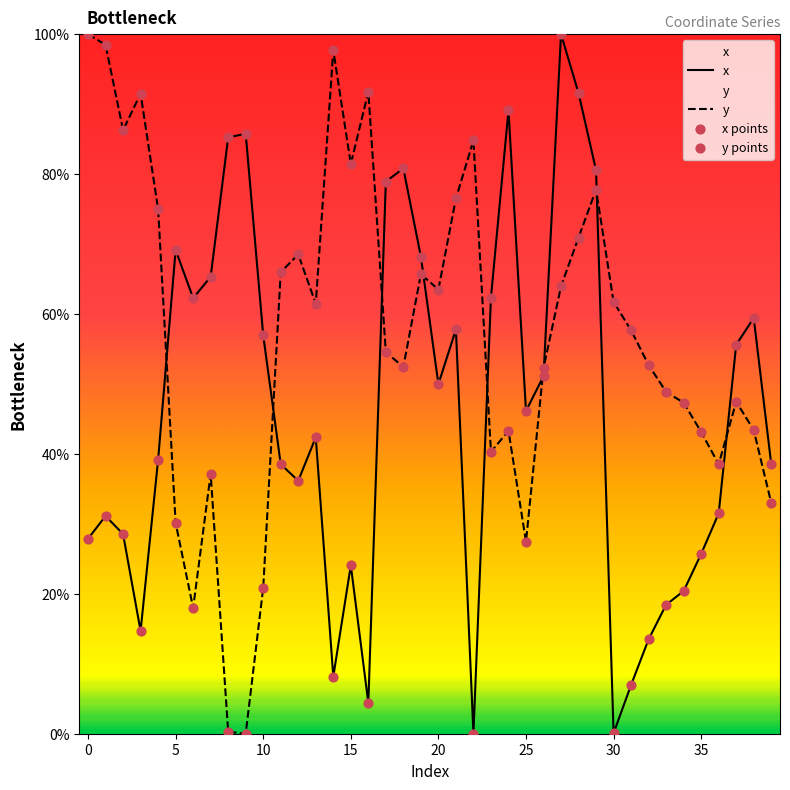

At how many categories does at least one series exceed 27?

40